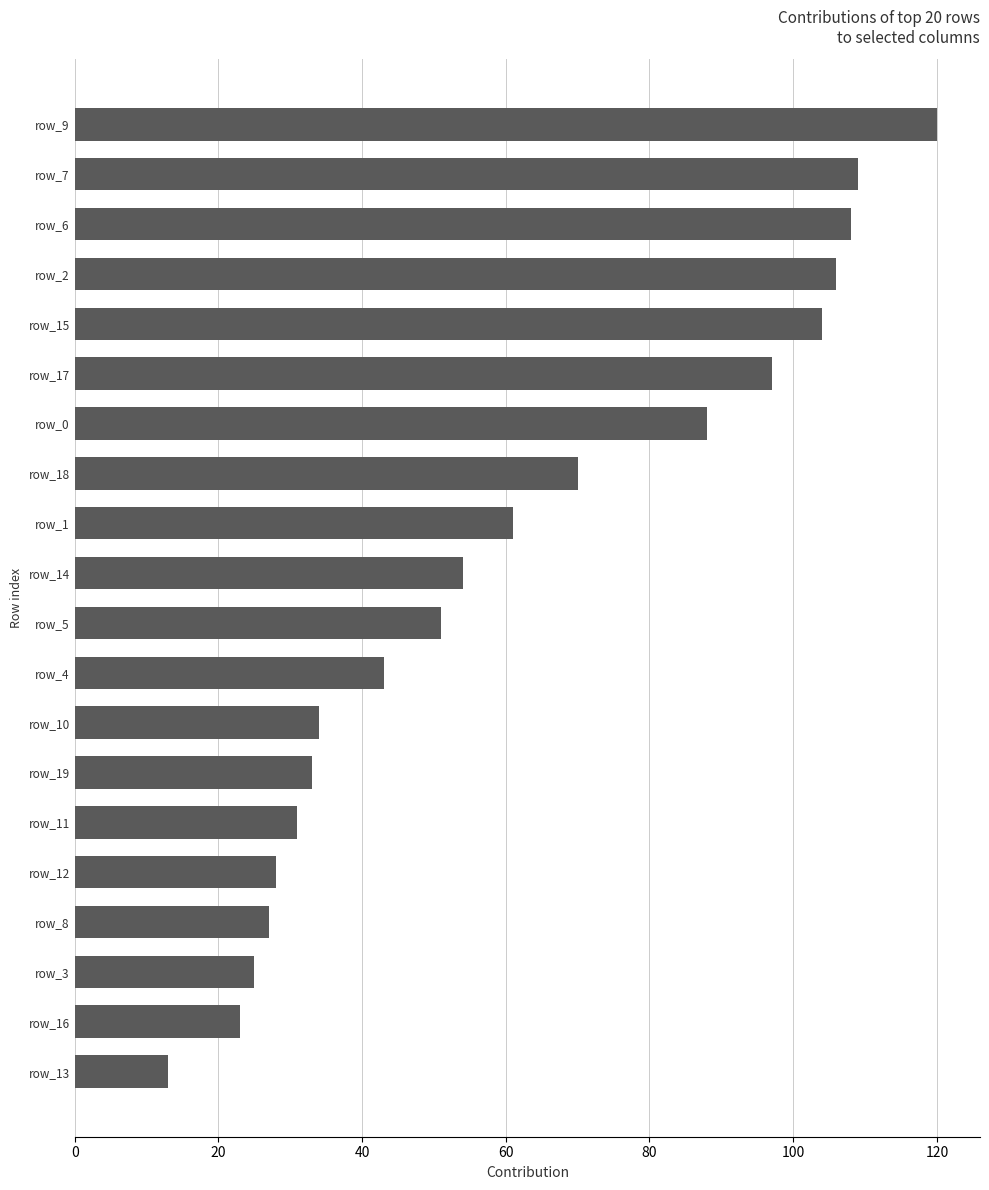

What is the change in value from row_3 to row_15?

+79